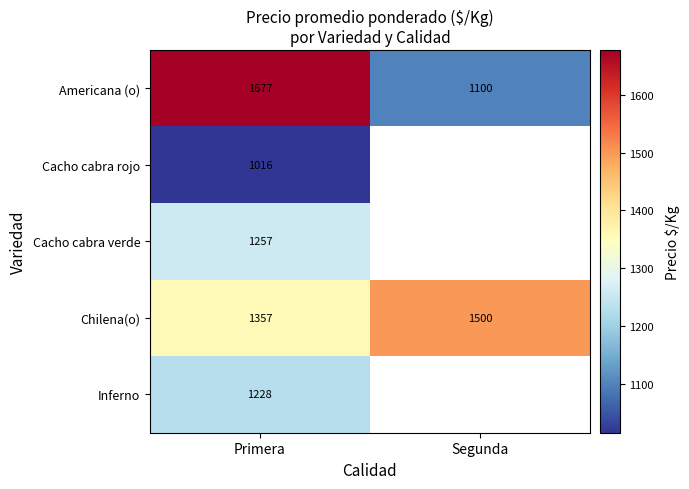

What value does the Chilena(o) series have at Segunda?

1500.0